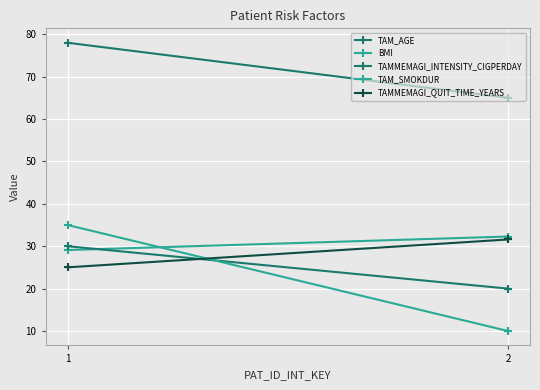

The BMI series shows 29.1 at 1. True or false?

True